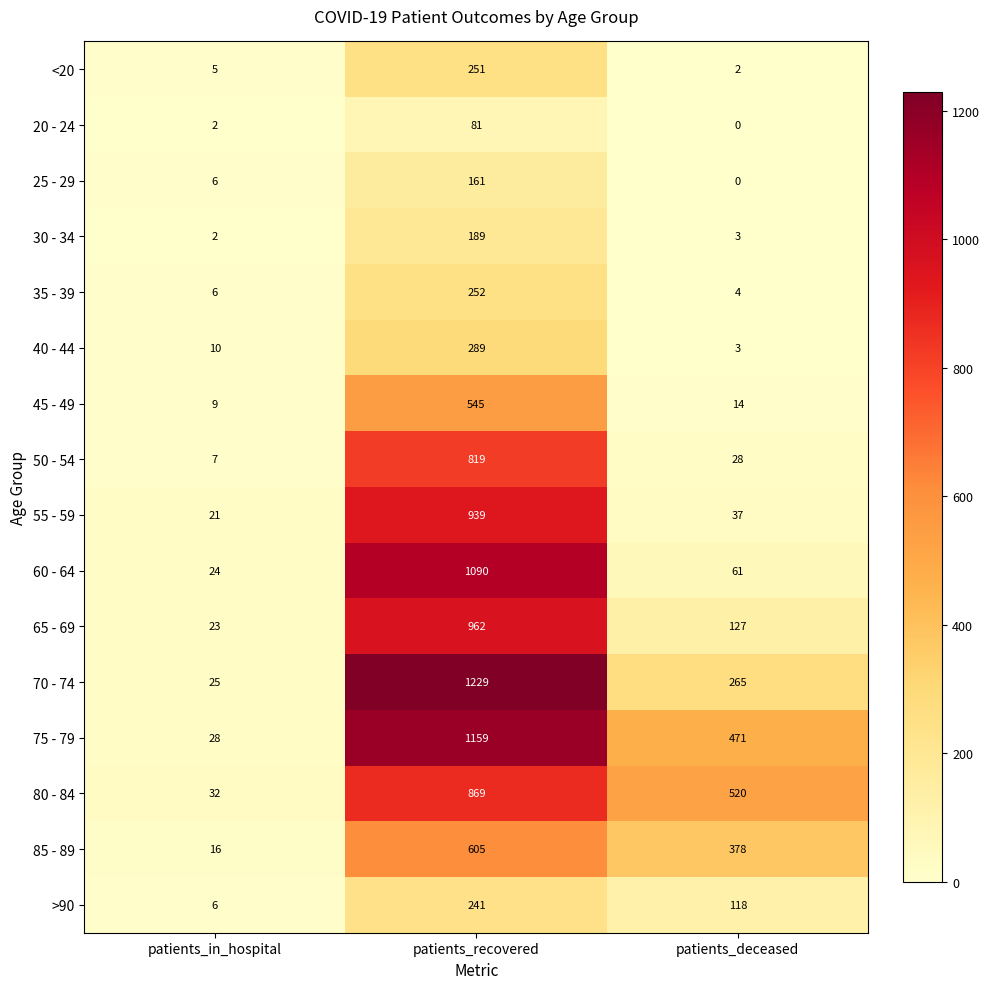

Rank the categories by 25 - 29 value from lowest to highest.

patients_deceased, patients_in_hospital, patients_recovered